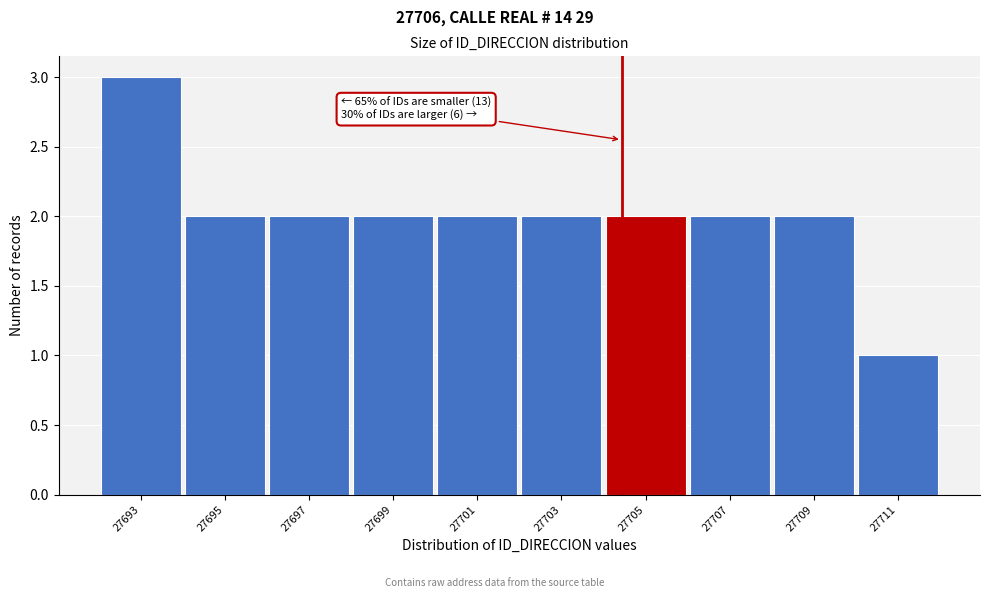

Reading right to left, what are all the values shown in this chart?

27711=1	27709=2	27707=2	27705=2	27703=2	27701=2	27699=2	27697=2	27695=2	27693=3